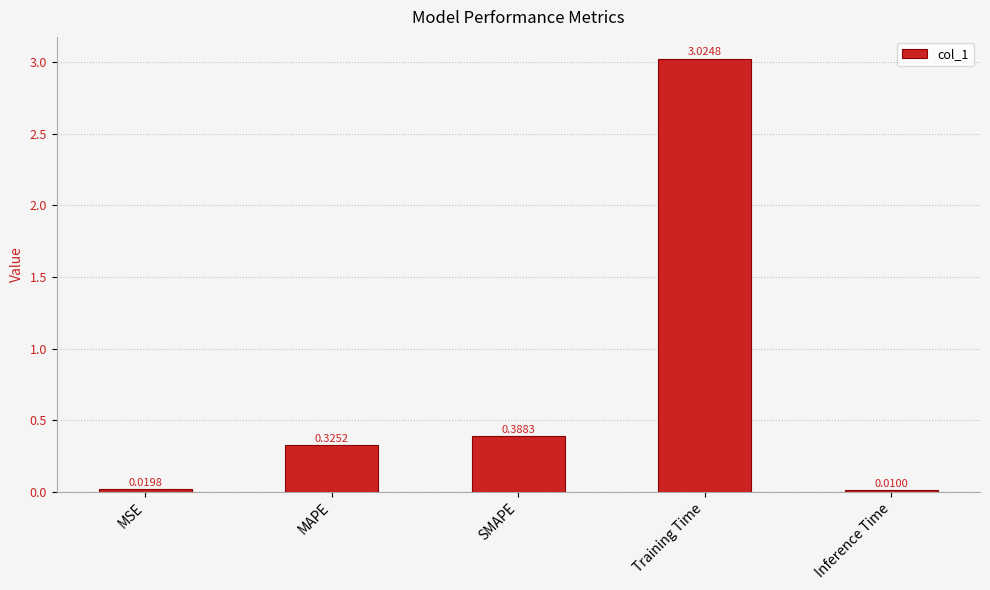

Where is the data nearest to the value 1?

SMAPE